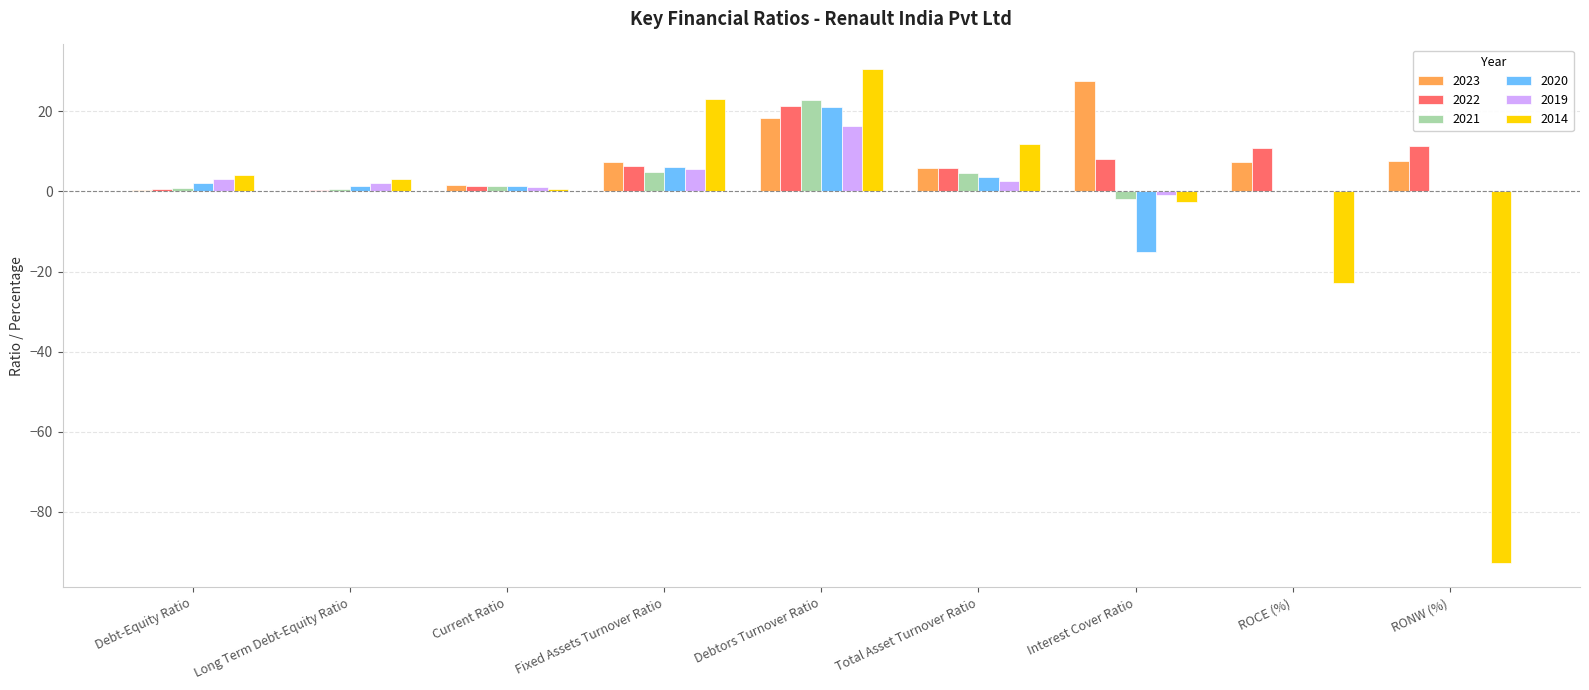

What are all the series names shown in the legend?

2023, 2022, 2021, 2020, 2019, 2014